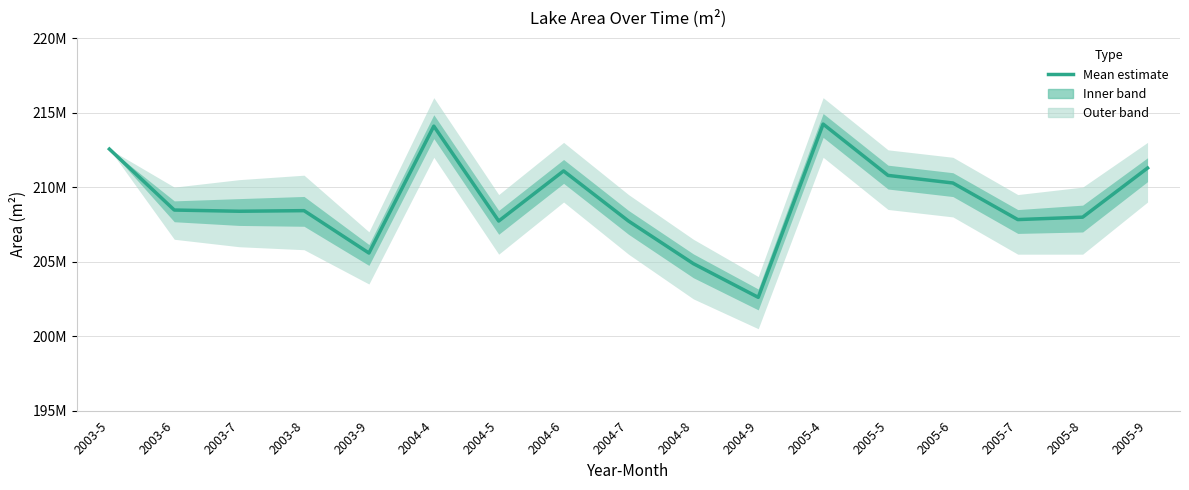

List the labels in order of value, smallest first.

2004-9, 2004-8, 2003-9, 2004-5, 2004-7, 2005-7, 2005-8, 2003-7, 2003-8, 2003-6, 2005-6, 2005-5, 2004-6, 2005-9, 2003-5, 2004-4, 2005-4